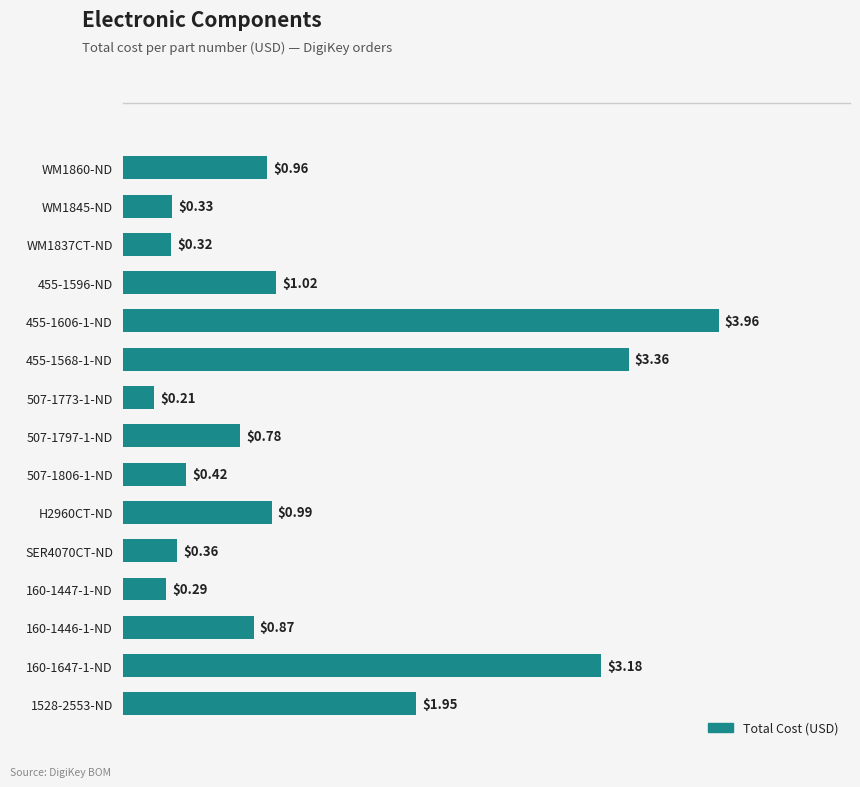

What is the sum of the values at WM1845-ND and 160-1647-1-ND?

3.5